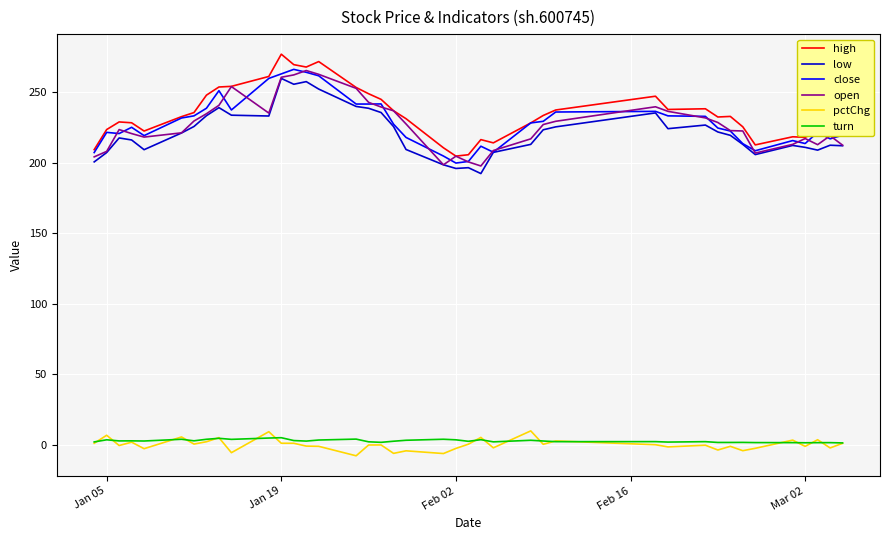

What is the smallest value displayed?

-7.7